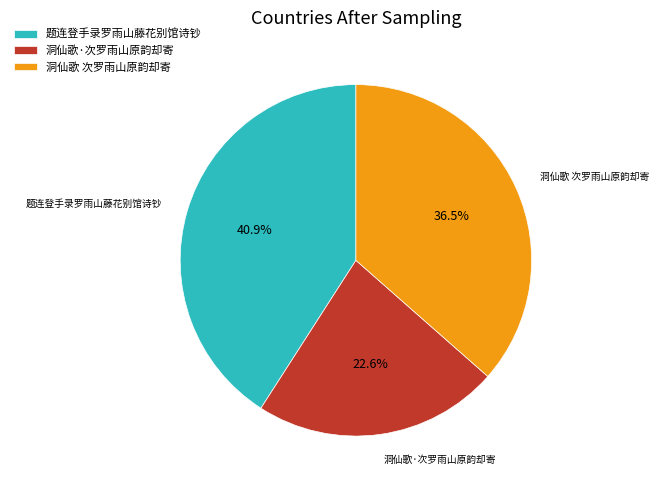

Which has a higher value, 洞仙歌·次罗雨山原韵却寄 or 题连登手录罗雨山藤花别馆诗钞?

题连登手录罗雨山藤花别馆诗钞